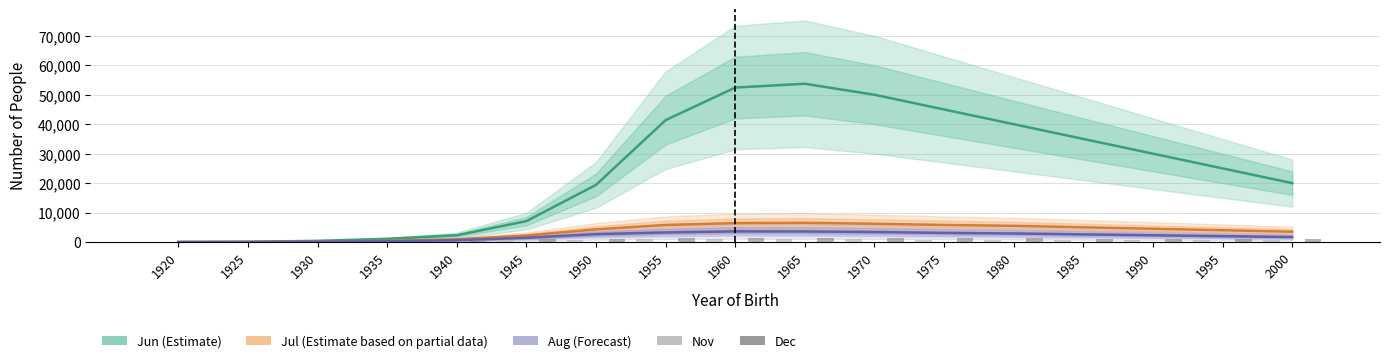

How many positive values does the Nov series have?

16